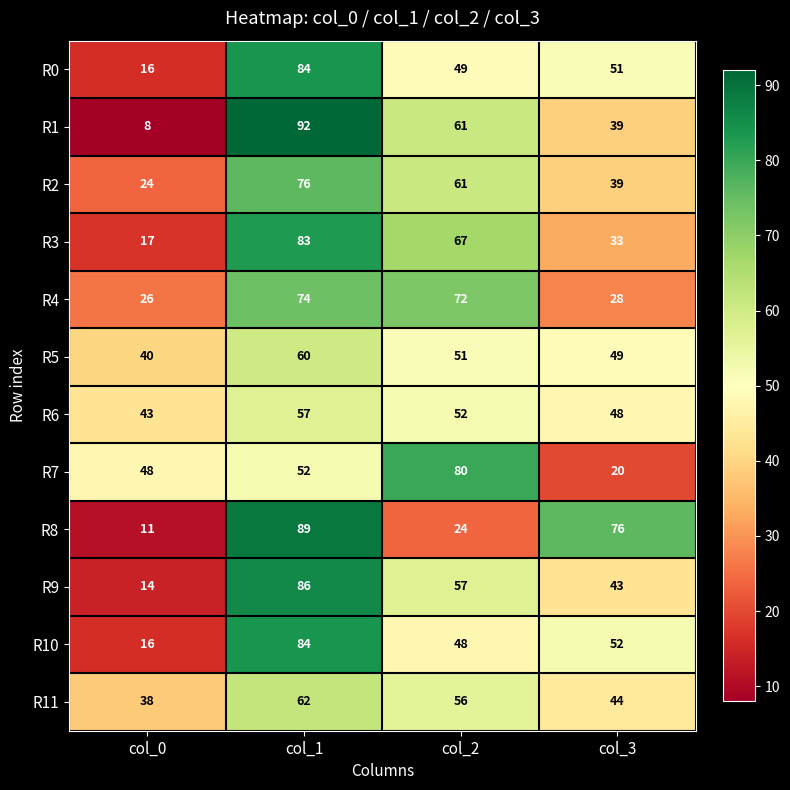

Rank the categories by R3 value from lowest to highest.

col_0, col_3, col_2, col_1